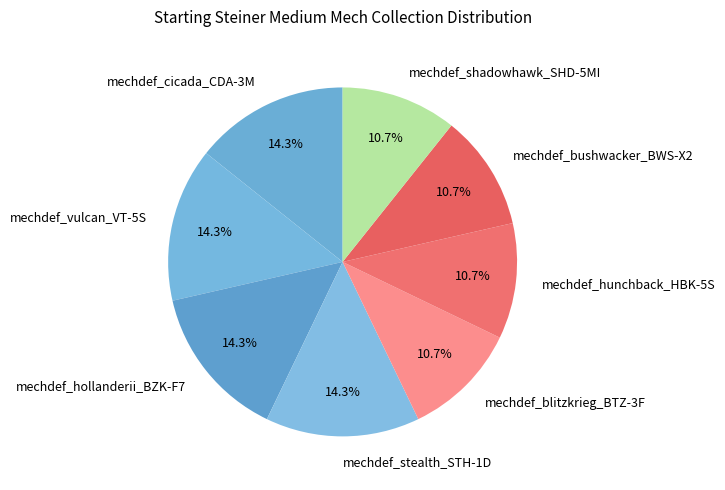

Is mechdef_shadowhawk_SHD-5MI the majority of the pie?

No